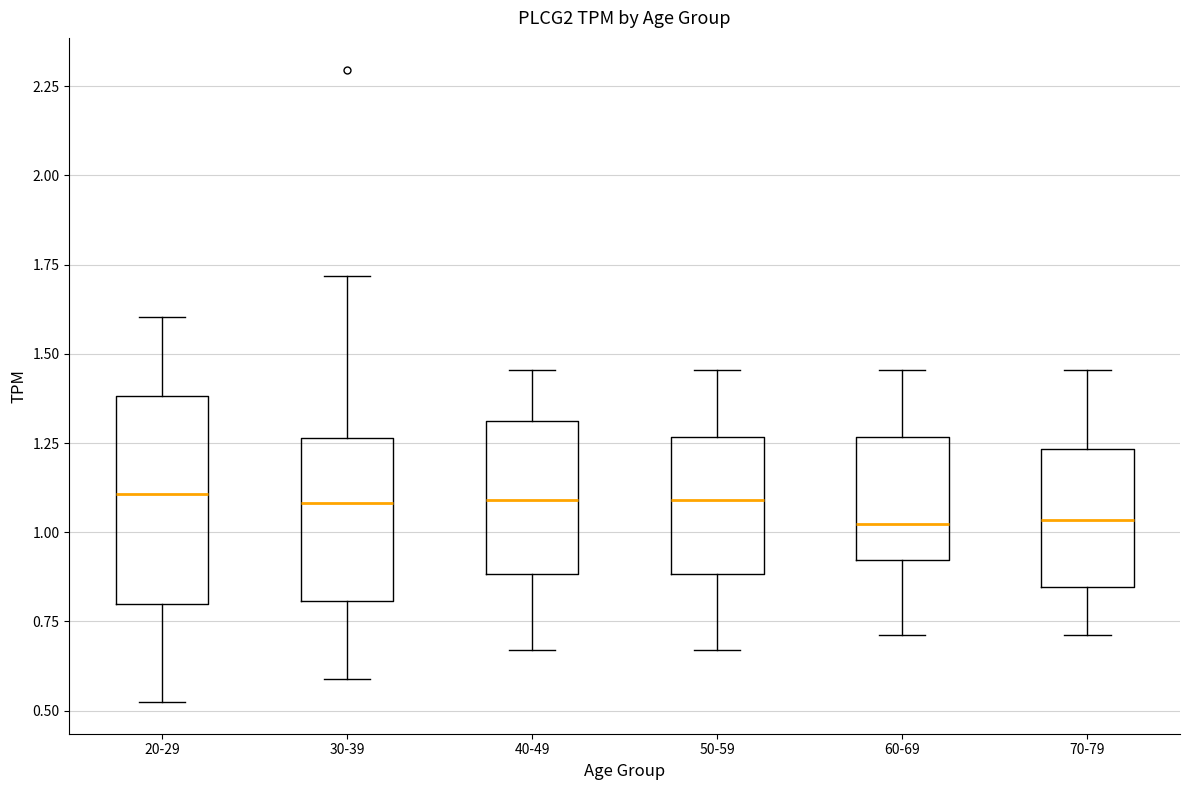

Reading left to right, transcribe this box plot: for each box, give where its median line is, the range the box spans, and where its two whiskers end, as read against the y-axis. The values are not printed on the chart, so give them approximately, as read against the axis.

20-29: median 1.10, box 0.80 to 1.40, whiskers 0.50 to 1.60
30-39: median 1.10, box 0.80 to 1.25, whiskers 0.60 to 1.70
40-49: median 1.10, box 0.90 to 1.30, whiskers 0.65 to 1.45
50-59: median 1.10, box 0.90 to 1.25, whiskers 0.65 to 1.45
60-69: median 1.00, box 0.90 to 1.25, whiskers 0.70 to 1.45
70-79: median 1.05, box 0.85 to 1.25, whiskers 0.70 to 1.45